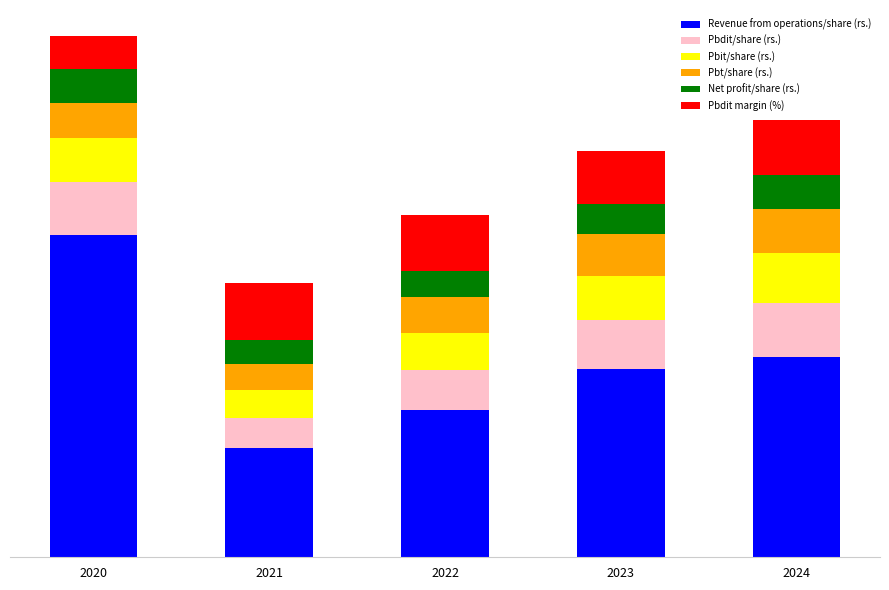

Which series has the largest range (max minus min)?

Revenue from operations/share (rs.)